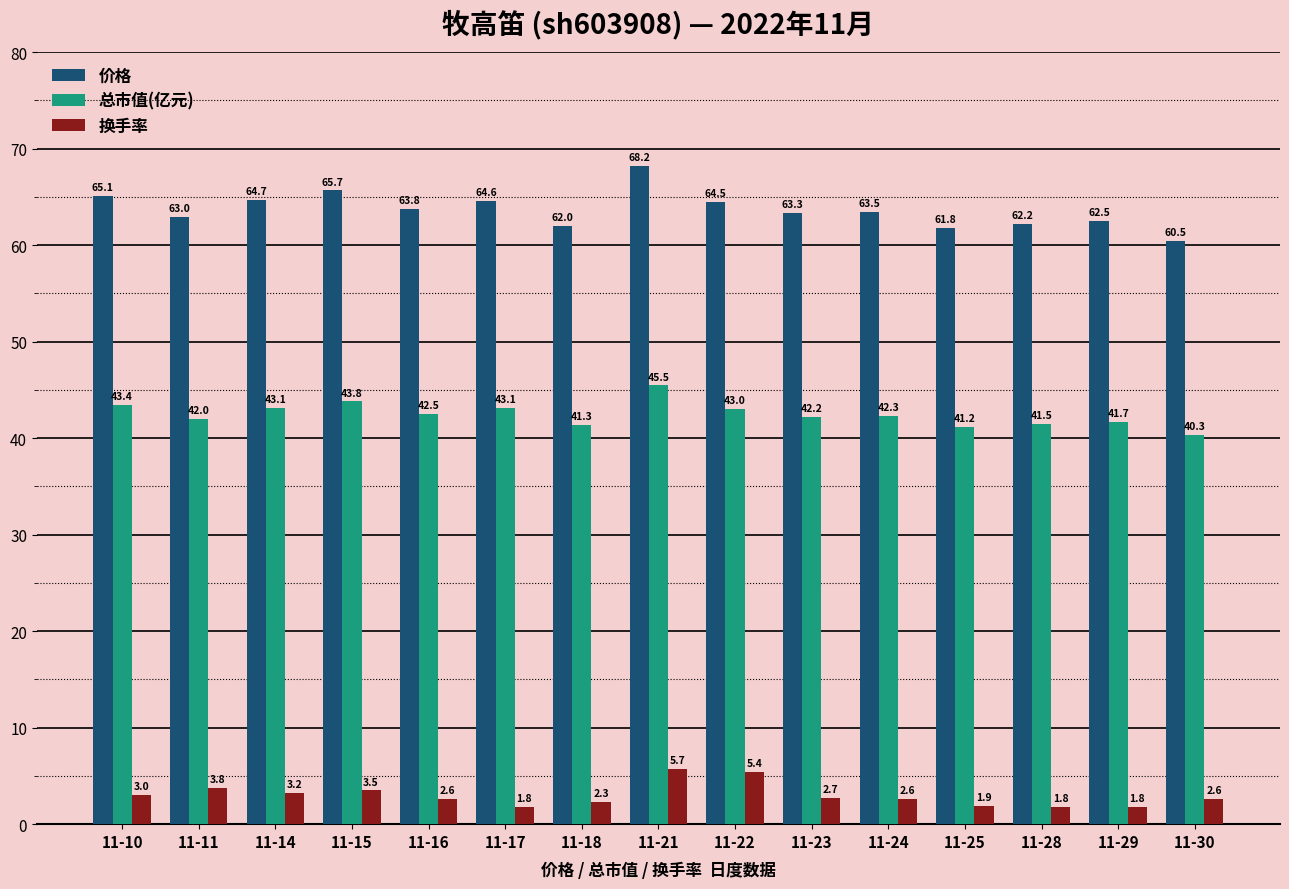

Rank the series by their average value, from lowest to highest.

换手率, 总市值(亿元), 价格